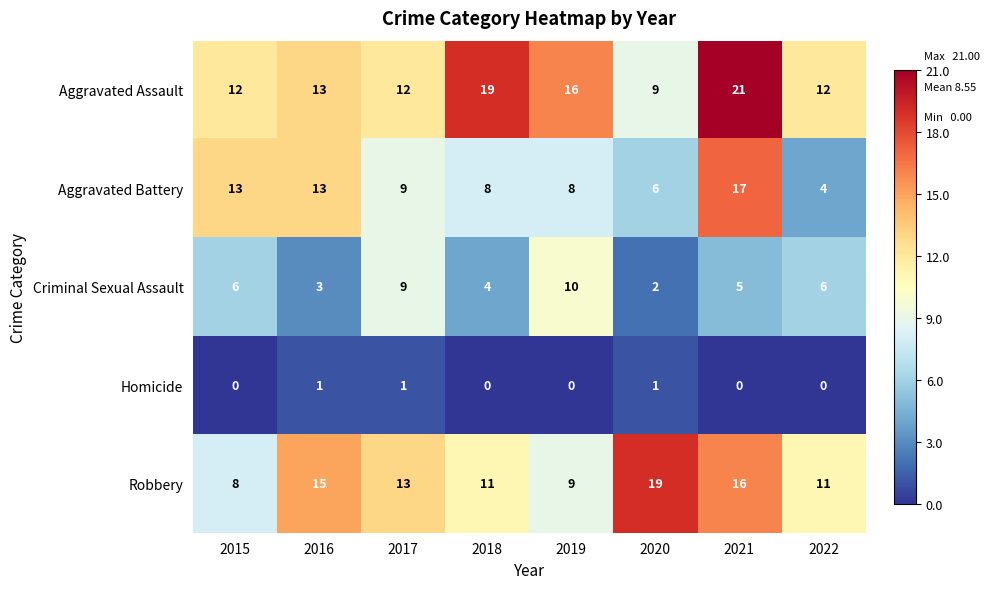

What is the maximum value for Aggravated Assault?

21